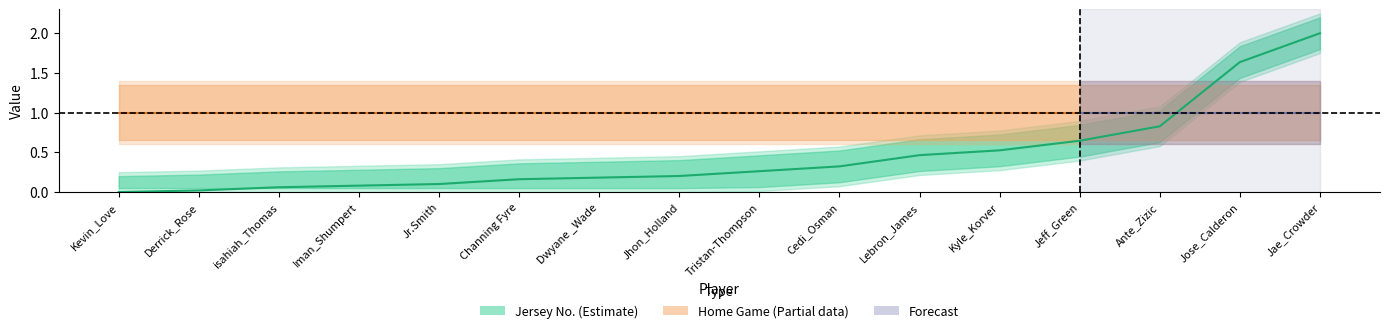

Is it true that the value at Jose_Calderon is 2.2?

False